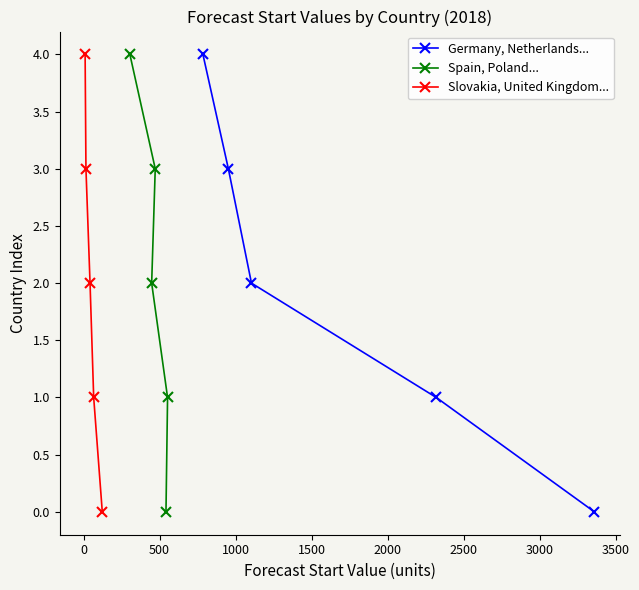

True or false: Slovakia, United Kingdom... and Spain, Poland... cross at least once.

False